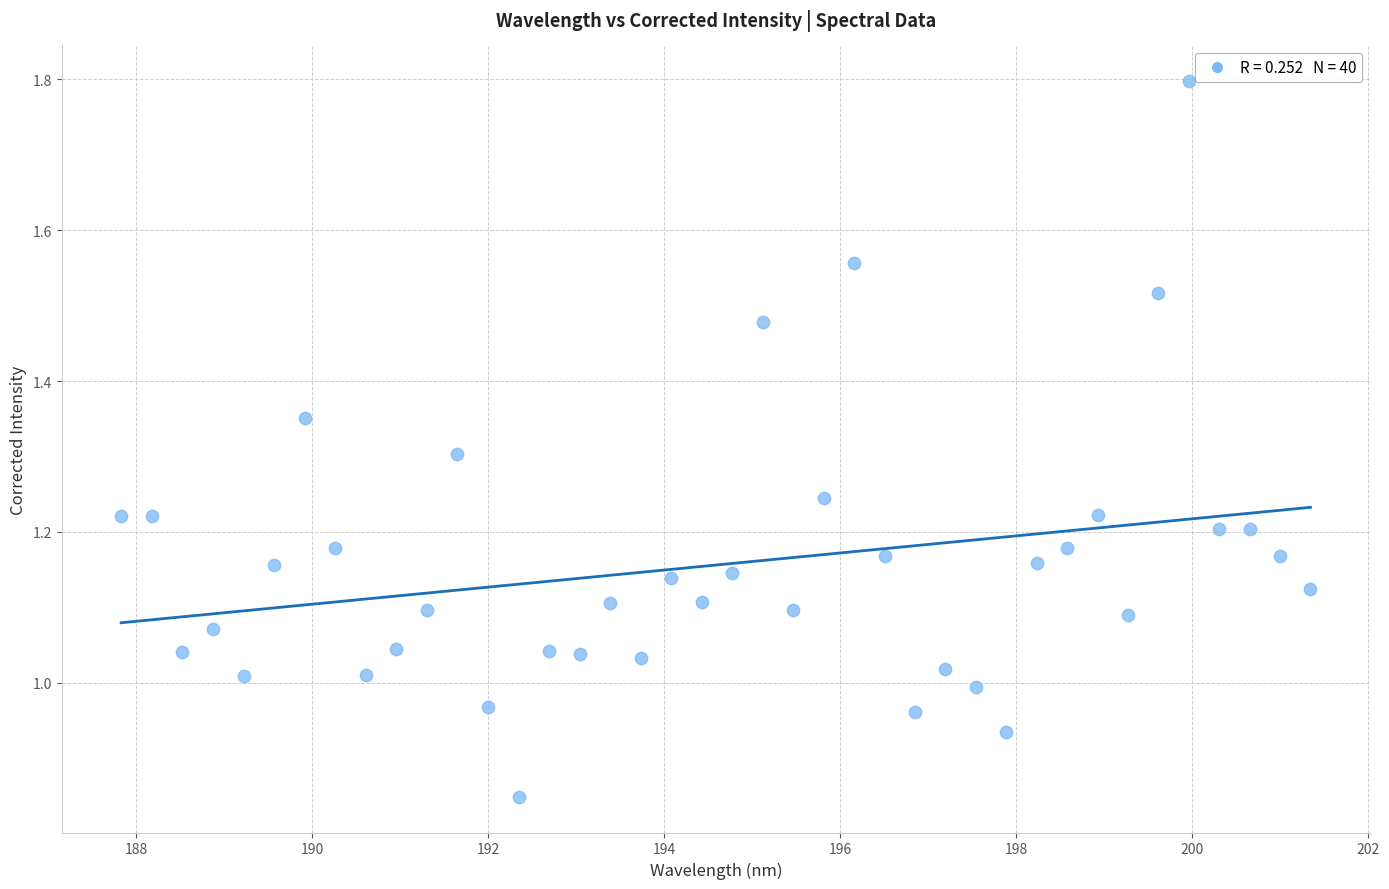

What is the range of X values (max minus min)?

13.5